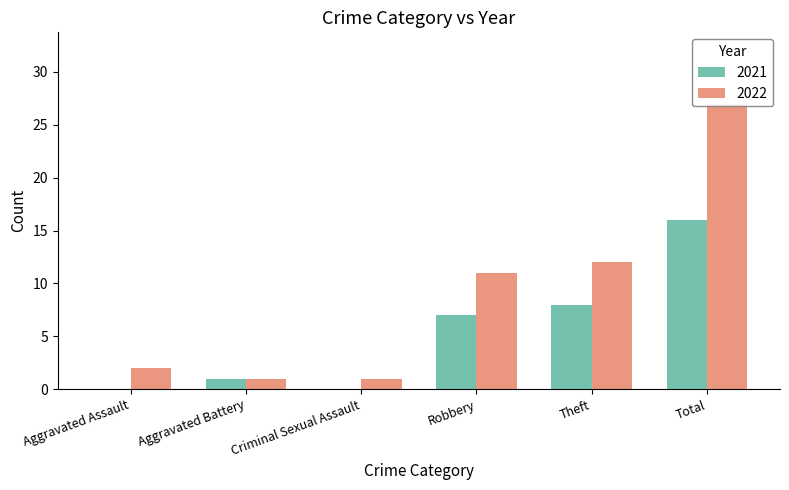

Which series has the largest total across all categories?

2022